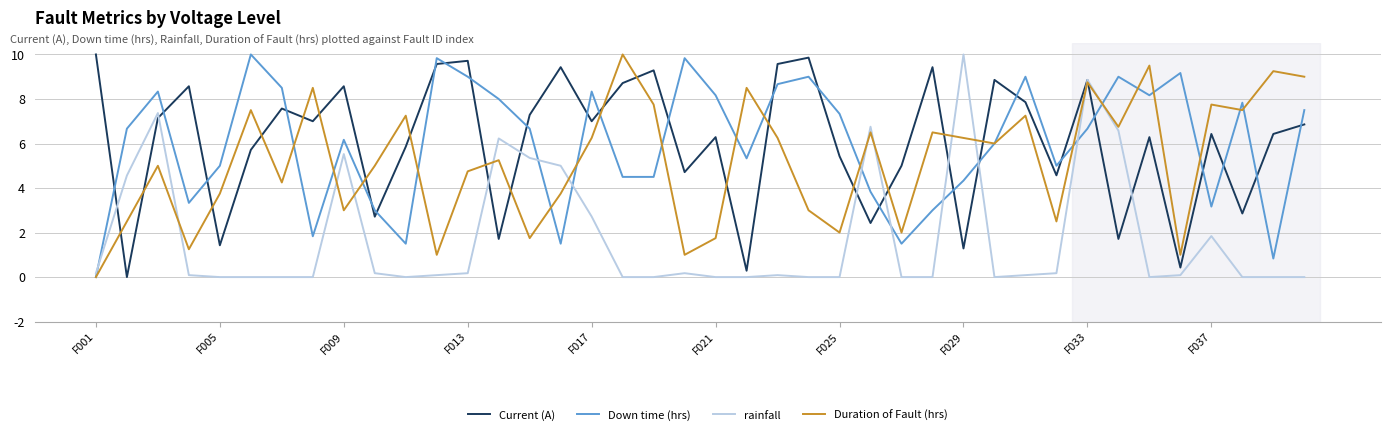

Is this an area chart (filled region under the line)?

No